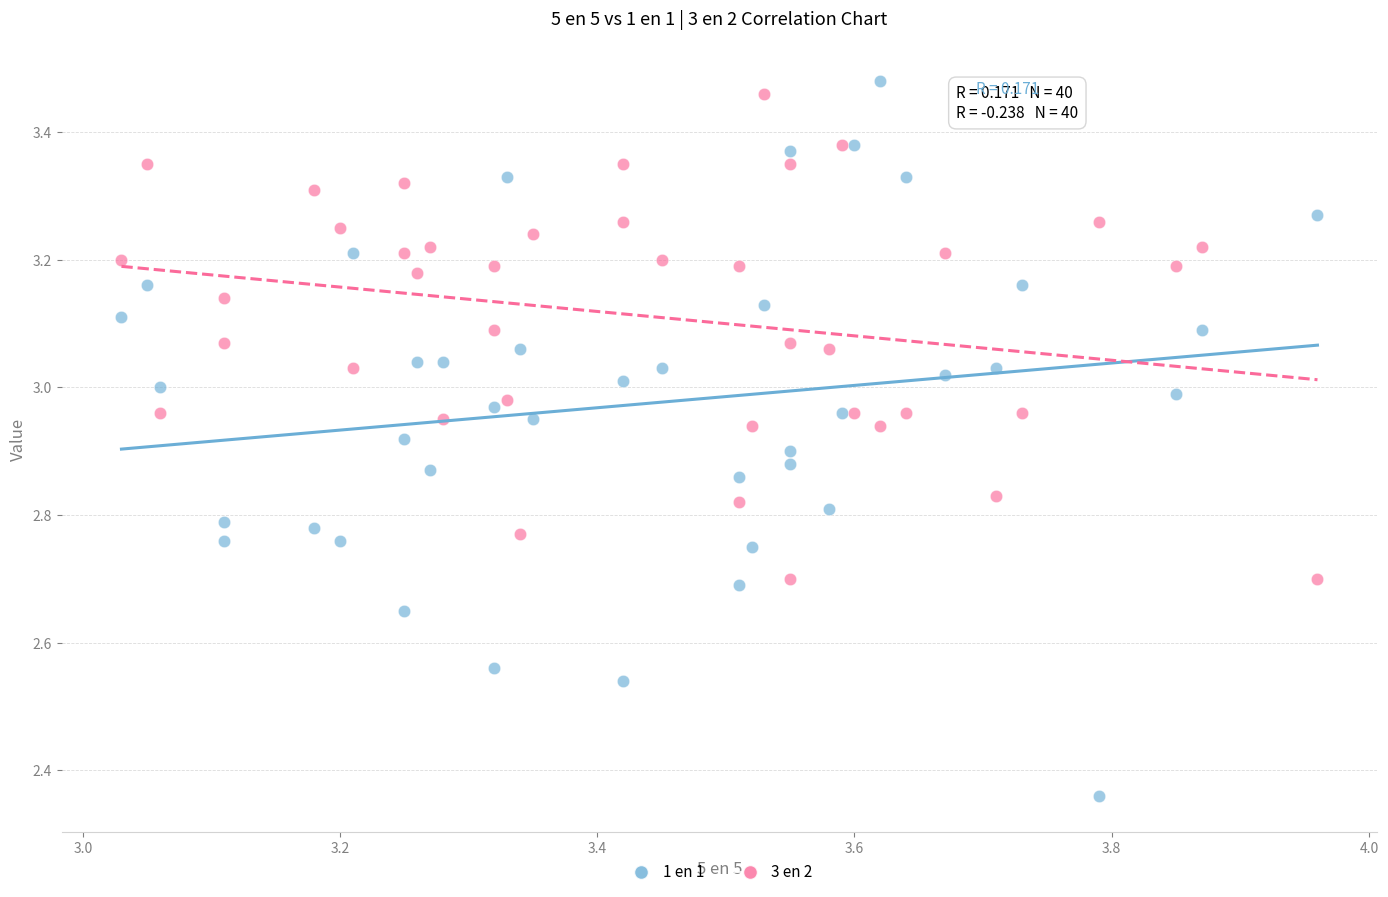

Which series has the largest Y range (max minus min)?

1 en 1